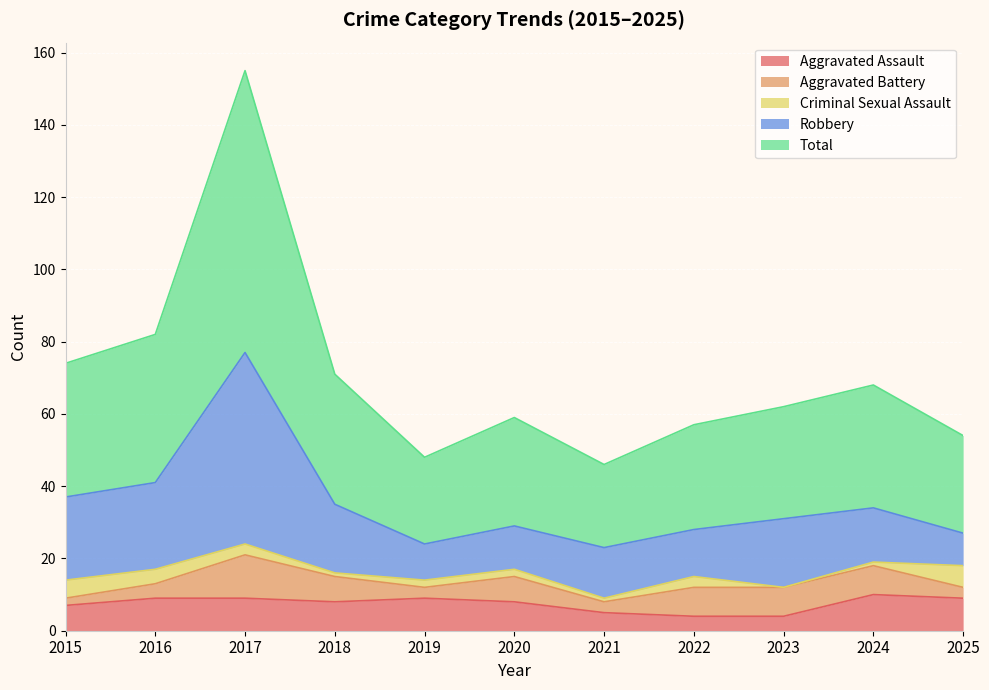

What are all the series names shown in the legend?

Aggravated Assault, Aggravated Battery, Criminal Sexual Assault, Robbery, Total